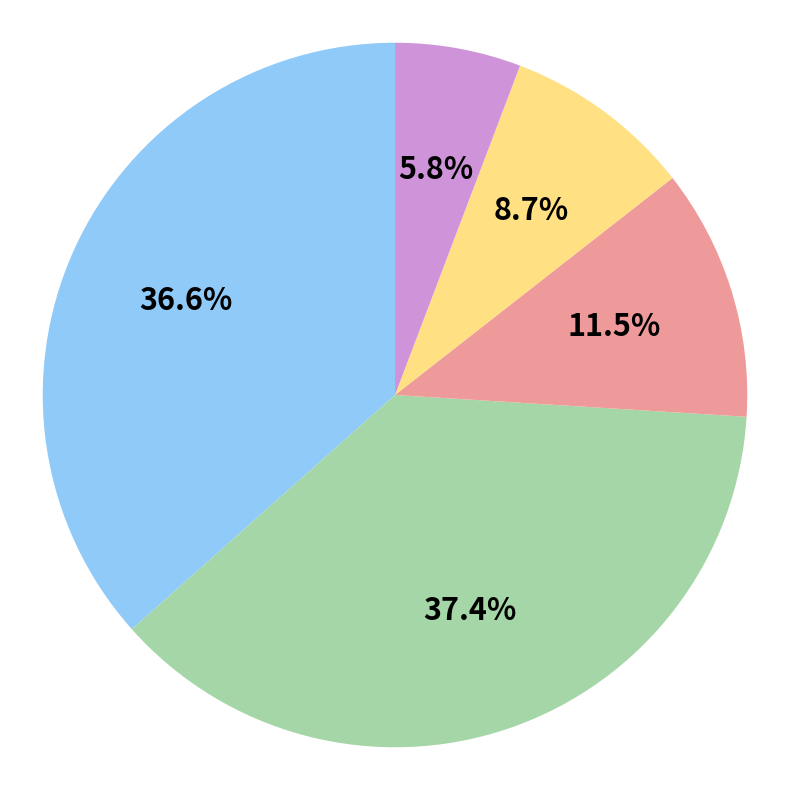

How many slices are in this pie chart?

5